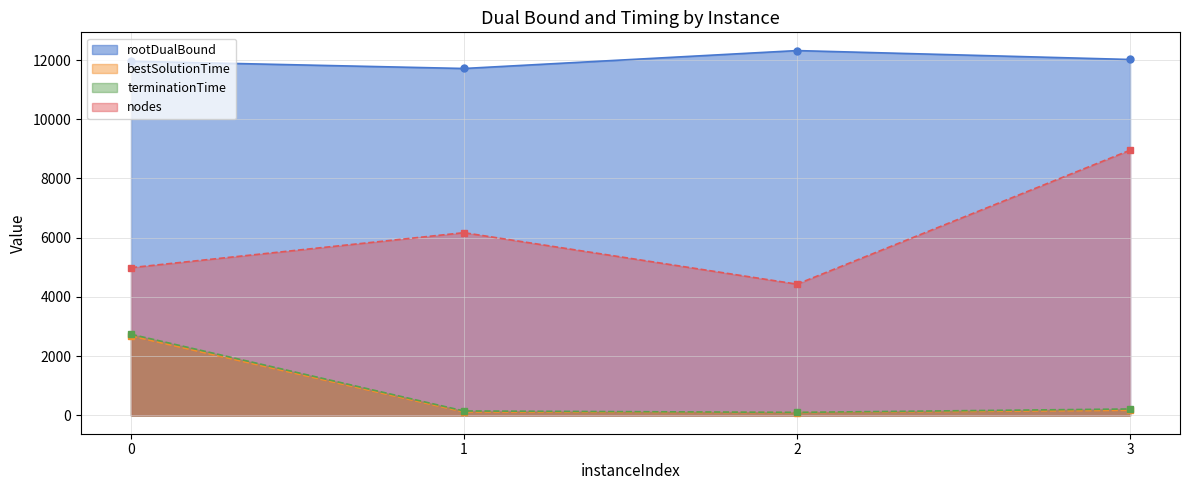

In bestSolutionTime, how many points are lower than both neighbors (excluding endpoints)?

1